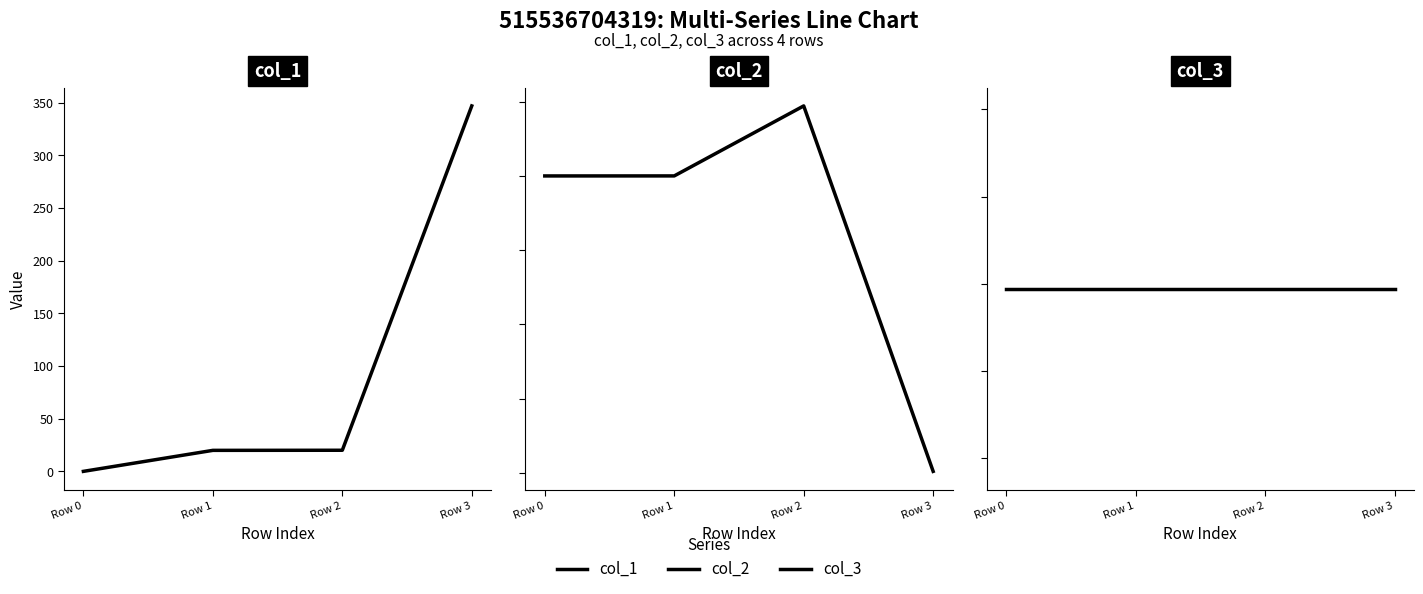

Rank the series by their maximum value, from highest to lowest.

col_3, col_1, col_2